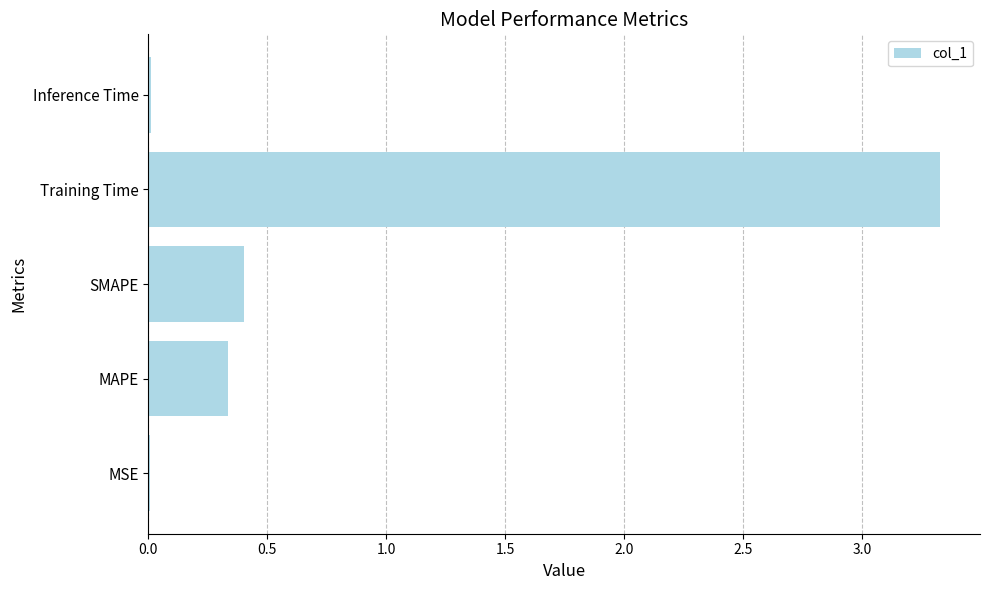

How many data points does each series have?

5